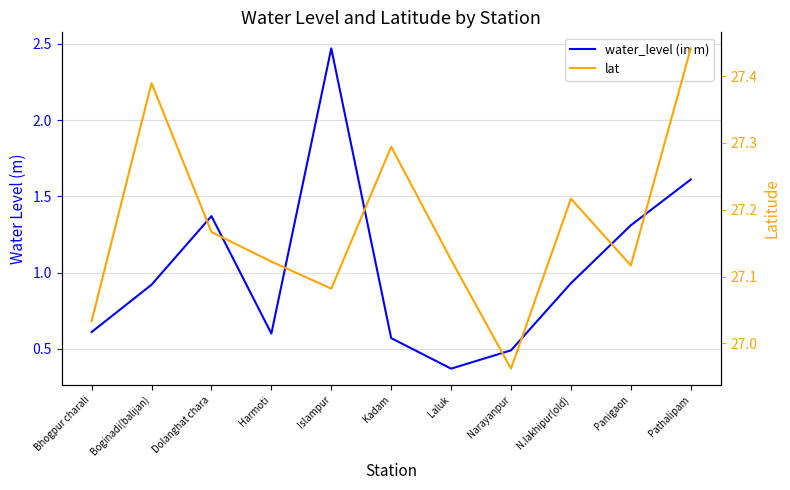

What is the label of the 8th point from the right?

Harmoti